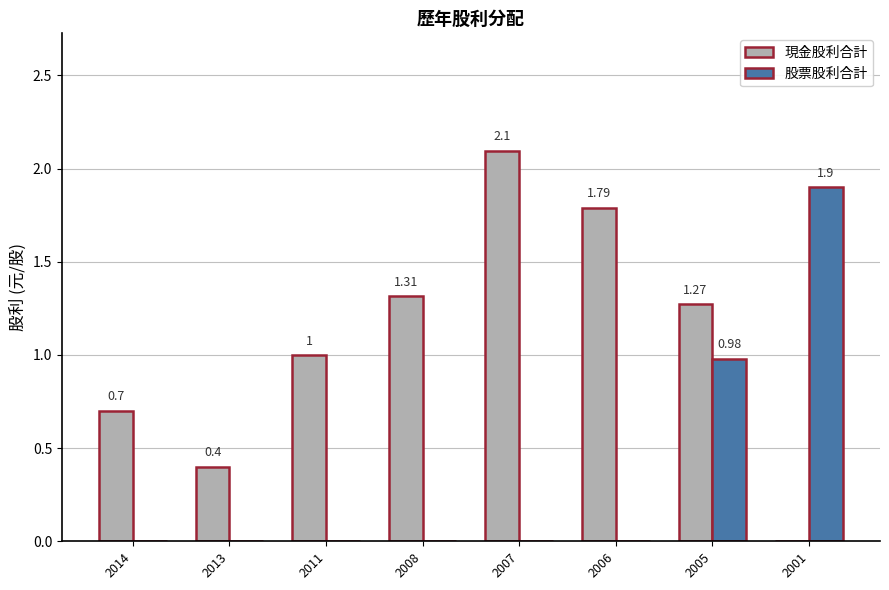

How many 現金股利合計 values are between 0 and 1?

4